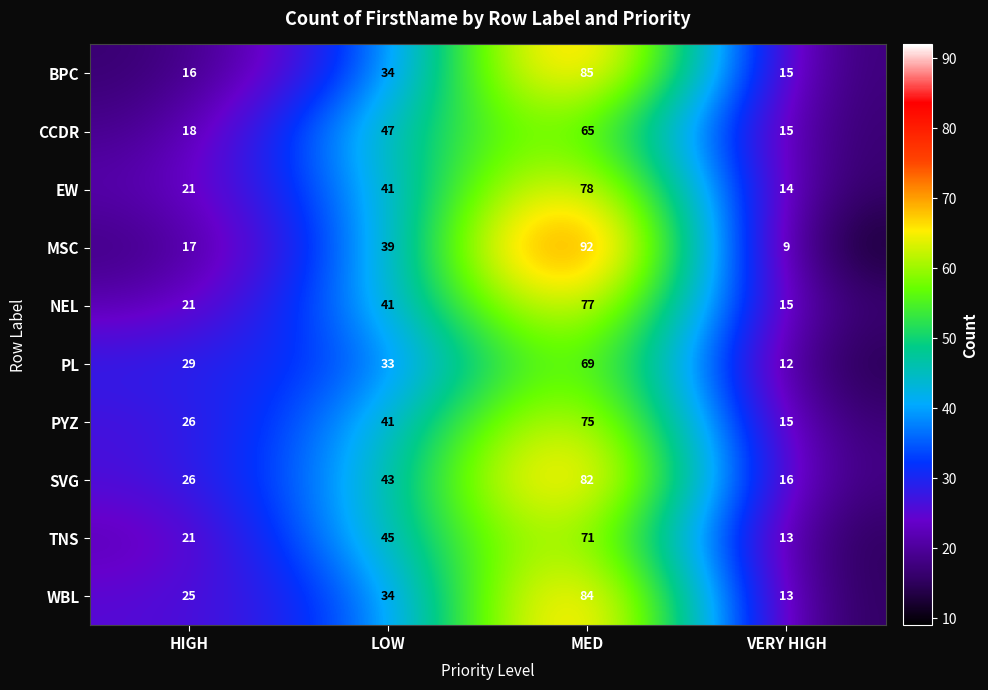

Read the MSC value at HIGH, to the nearest 5.

15